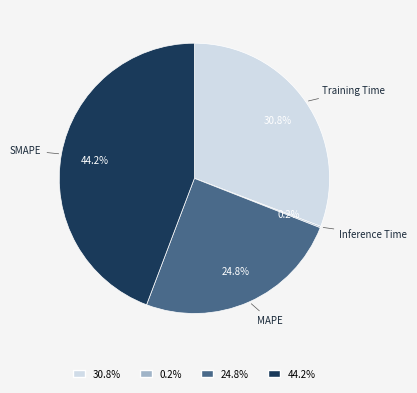

Does SMAPE represent more than half of the total?

No